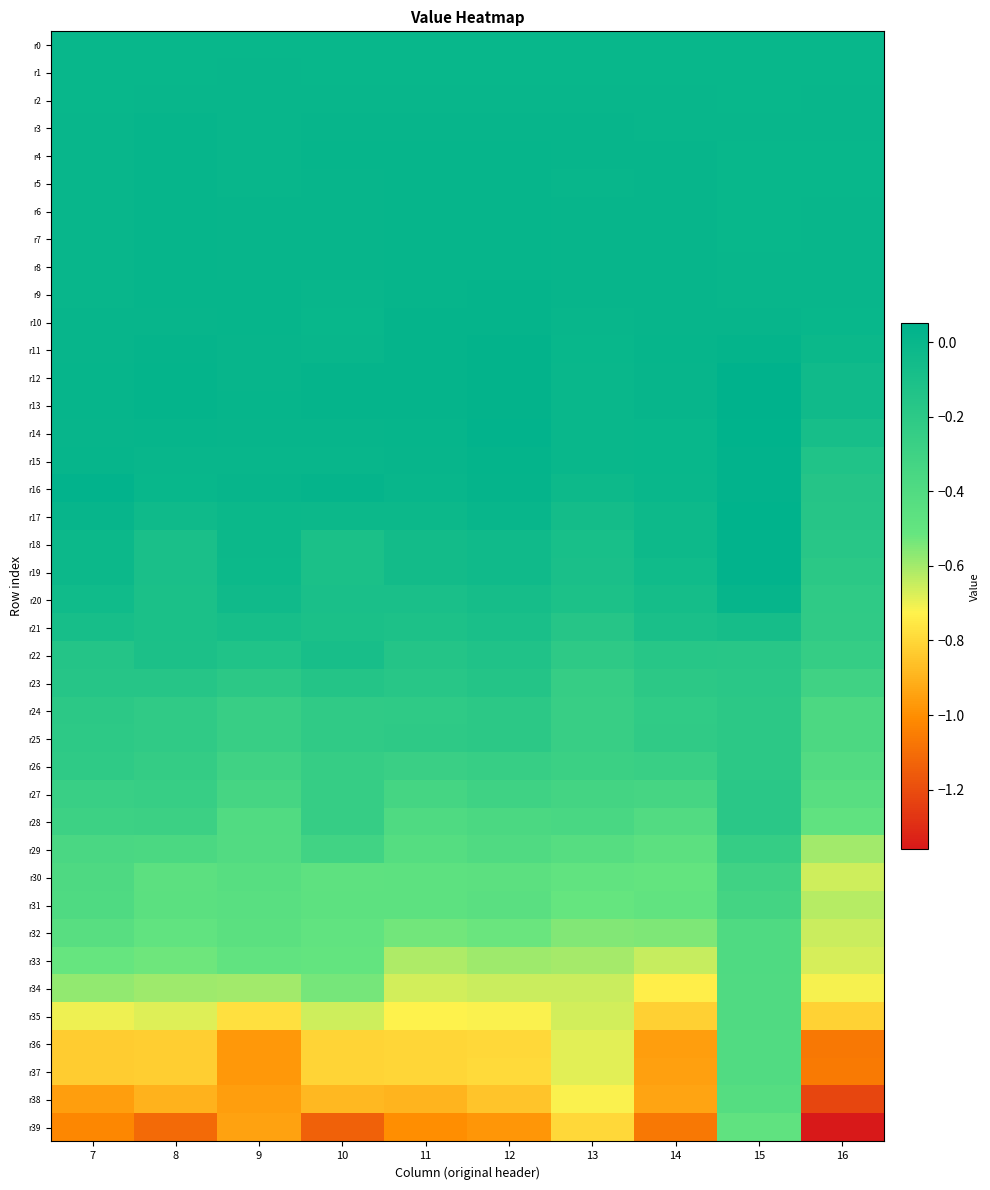

Reading right to left, what are all the values shown in this chart?

r0: 16=0.0	15=0.0	14=0.0	13=0.0	12=0.0	11=0.0	10=0.0	9=0.0	8=0.0	7=0.0
r1: 16=-0.0	15=0.0	14=-0.0	13=0.0	12=0.0	11=-0.0	10=-0.0	9=0.0	8=-0.0	7=-0.0
r2: 16=0.0	15=-0.0	14=0.0	13=0.0	12=0.0	11=0.0	10=0.0	9=0.0	8=0.0	7=-0.0
r3: 16=0.0	15=0.0	14=0.0	13=0.0	12=0.0	11=0.0	10=0.0	9=0.0	8=0.0	7=0.0
r4: 16=0.0	15=0.0	14=0.0	13=0.0	12=0.0	11=0.0	10=0.0	9=0.0	8=0.0	7=0.0
r5: 16=-0.0	15=0.0	14=0.0	13=0.0	12=0.0	11=0.0	10=0.0	9=0.0	8=0.0	7=0.0
r6: 16=0.0	15=-0.0	14=0.0	13=0.0	12=0.0	11=0.0	10=0.0	9=0.0	8=0.0	7=0.0
r7: 16=0.0	15=-0.0	14=0.0	13=0.0	12=0.0	11=0.0	10=0.0	9=0.0	8=0.0	7=0.0
r8: 16=0.0	15=0.0	14=0.0	13=0.0	12=0.0	11=0.0	10=0.0	9=0.0	8=0.0	7=0.0
r9: 16=0.0	15=0.0	14=0.0	13=0.0	12=0.0	11=0.0	10=0.0	9=0.0	8=0.0	7=0.0
r10: 16=-0.0	15=0.0	14=0.0	13=0.0	12=0.0	11=0.0	10=-0.0	9=0.0	8=0.0	7=0.0
r11: 16=-0.0	15=0.0	14=0.0	13=-0.0	12=0.0	11=0.0	10=0.0	9=0.0	8=0.0	7=0.0
r12: 16=-0.0	15=0.0	14=0.0	13=-0.0	12=0.0	11=0.0	10=0.0	9=0.0	8=0.0	7=0.0
r13: 16=-0.0	15=0.0	14=0.0	13=-0.0	12=0.0	11=0.0	10=0.0	9=0.0	8=0.0	7=0.0
r14: 16=-0.1	15=0.0	14=-0.0	13=-0.0	12=0.0	11=0.0	10=0.0	9=0.0	8=0.0	7=0.0
r15: 16=-0.1	15=0.0	14=-0.0	13=-0.0	12=0.0	11=0.0	10=0.0	9=0.0	8=0.0	7=0.0
r16: 16=-0.2	15=0.0	14=-0.0	13=-0.0	12=0.0	11=0.0	10=0.0	9=0.0	8=-0.0	7=0.0
r17: 16=-0.2	15=0.0	14=-0.0	13=-0.1	12=0.0	11=-0.0	10=-0.0	9=-0.0	8=-0.0	7=0.0
r18: 16=-0.2	15=0.0	14=-0.0	13=-0.1	12=-0.0	11=-0.1	10=-0.1	9=-0.0	8=-0.1	7=-0.0
r19: 16=-0.2	15=0.0	14=-0.0	13=-0.1	12=-0.0	11=-0.1	10=-0.1	9=-0.0	8=-0.1	7=-0.0
r20: 16=-0.2	15=0.0	14=-0.1	13=-0.1	12=-0.1	11=-0.1	10=-0.1	9=-0.0	8=-0.1	7=-0.0
r21: 16=-0.2	15=-0.1	14=-0.1	13=-0.2	12=-0.1	11=-0.1	10=-0.1	9=-0.1	8=-0.1	7=-0.1
r22: 16=-0.2	15=-0.2	14=-0.2	13=-0.2	12=-0.1	11=-0.2	10=-0.1	9=-0.1	8=-0.1	7=-0.1
r23: 16=-0.3	15=-0.2	14=-0.2	13=-0.3	12=-0.2	11=-0.2	10=-0.2	9=-0.2	8=-0.2	7=-0.2
r24: 16=-0.4	15=-0.2	14=-0.2	13=-0.3	12=-0.2	11=-0.2	10=-0.2	9=-0.3	8=-0.2	7=-0.2
r25: 16=-0.4	15=-0.2	14=-0.2	13=-0.3	12=-0.2	11=-0.2	10=-0.2	9=-0.3	8=-0.2	7=-0.2
r26: 16=-0.4	15=-0.2	14=-0.3	13=-0.3	12=-0.3	11=-0.3	10=-0.3	9=-0.3	8=-0.2	7=-0.2
r27: 16=-0.4	15=-0.2	14=-0.3	13=-0.3	12=-0.3	11=-0.3	10=-0.3	9=-0.3	8=-0.3	7=-0.3
r28: 16=-0.5	15=-0.2	14=-0.4	13=-0.4	12=-0.4	11=-0.4	10=-0.3	9=-0.4	8=-0.3	7=-0.3
r29: 16=-0.6	15=-0.2	14=-0.5	13=-0.4	12=-0.4	11=-0.4	10=-0.3	9=-0.4	8=-0.4	7=-0.4
r30: 16=-0.7	15=-0.3	14=-0.5	13=-0.5	12=-0.5	11=-0.5	10=-0.5	9=-0.4	8=-0.5	7=-0.4
r31: 16=-0.6	15=-0.3	14=-0.5	13=-0.5	12=-0.4	11=-0.5	10=-0.5	9=-0.4	8=-0.5	7=-0.4
r32: 16=-0.7	15=-0.4	14=-0.5	13=-0.6	12=-0.5	11=-0.5	10=-0.5	9=-0.5	8=-0.5	7=-0.4
r33: 16=-0.7	15=-0.4	14=-0.6	13=-0.6	12=-0.6	11=-0.6	10=-0.5	9=-0.5	8=-0.5	7=-0.5
r34: 16=-0.7	15=-0.4	14=-0.7	13=-0.7	12=-0.7	11=-0.7	10=-0.5	9=-0.6	8=-0.6	7=-0.6
r35: 16=-0.8	15=-0.4	14=-0.8	13=-0.7	12=-0.7	11=-0.7	10=-0.7	9=-0.8	8=-0.7	7=-0.7
r36: 16=-1.1	15=-0.4	14=-1.0	13=-0.7	12=-0.8	11=-0.8	10=-0.8	9=-1.0	8=-0.8	7=-0.8
r37: 16=-1.1	15=-0.4	14=-1.0	13=-0.7	12=-0.8	11=-0.8	10=-0.8	9=-1.0	8=-0.8	7=-0.8
r38: 16=-1.2	15=-0.4	14=-0.9	13=-0.7	12=-0.9	11=-0.9	10=-0.9	9=-1.0	8=-0.9	7=-1.0
r39: 16=-1.4	15=-0.5	14=-1.1	13=-0.8	12=-1.0	11=-1.0	10=-1.1	9=-0.9	8=-1.1	7=-1.0